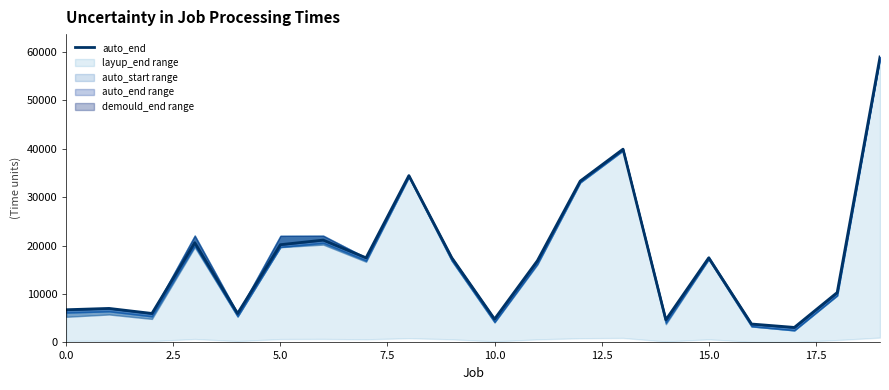

Does the chart have visible grid lines?

No